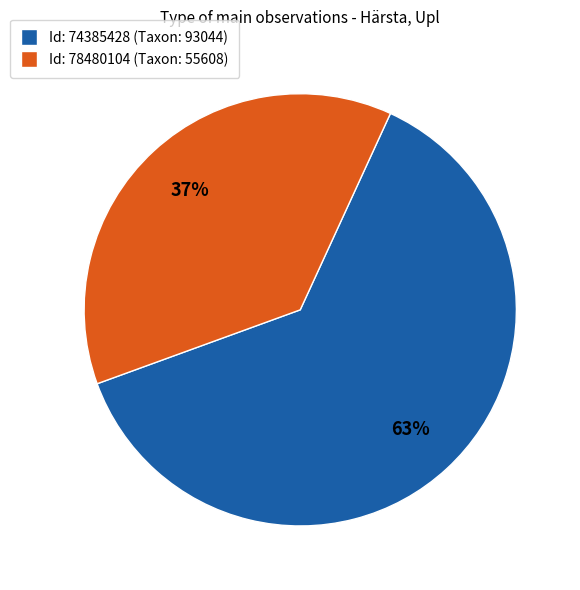

To the nearest percent, what is the average slice percentage?

50%